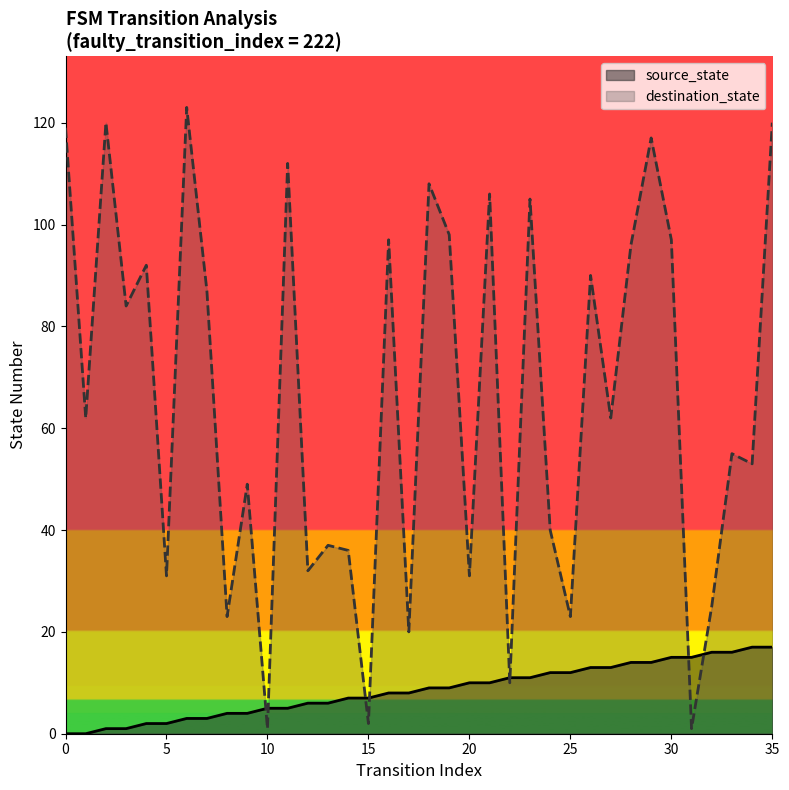

Where is the first local minimum for destination_state?

1